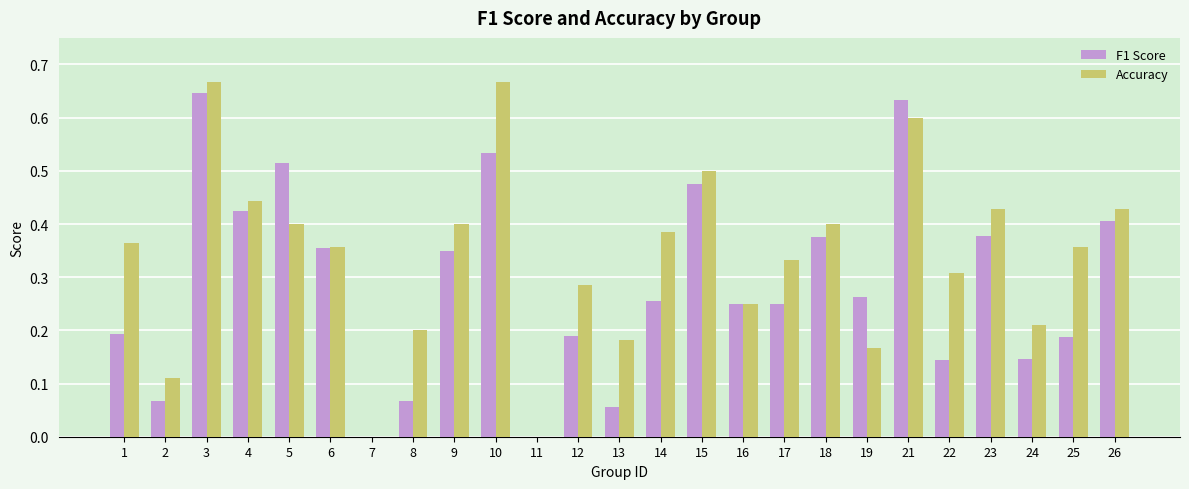

Is the value of F1 Score at 14 greater than the value of Accuracy at 12?

No